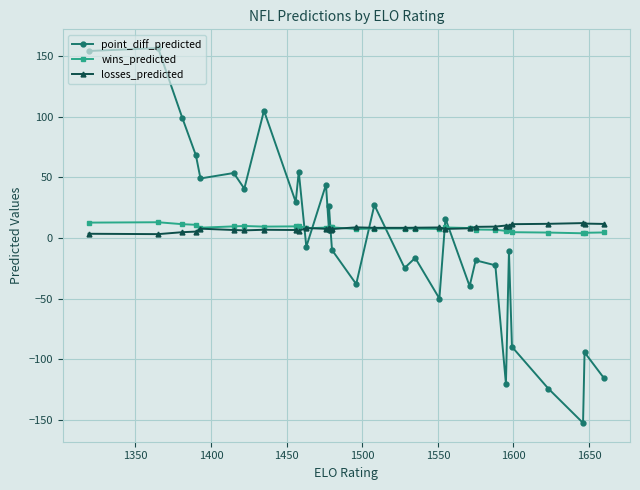

Which series has the widest spread of values?

point_diff_predicted